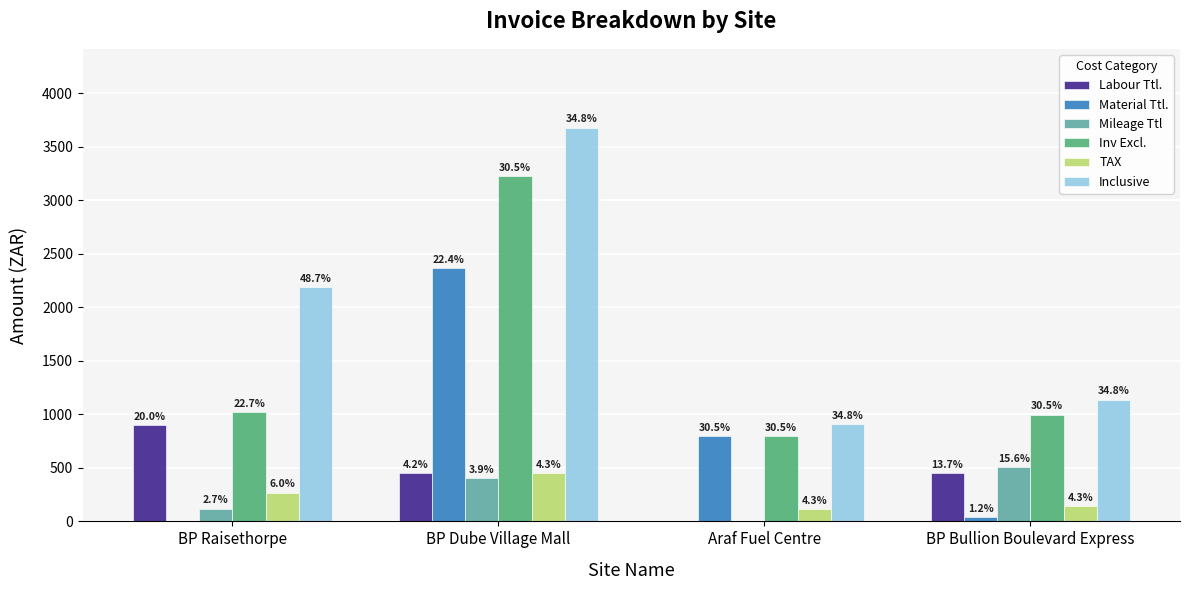

True or false: TAX has a value of 160.0 at Araf Fuel Centre.

False